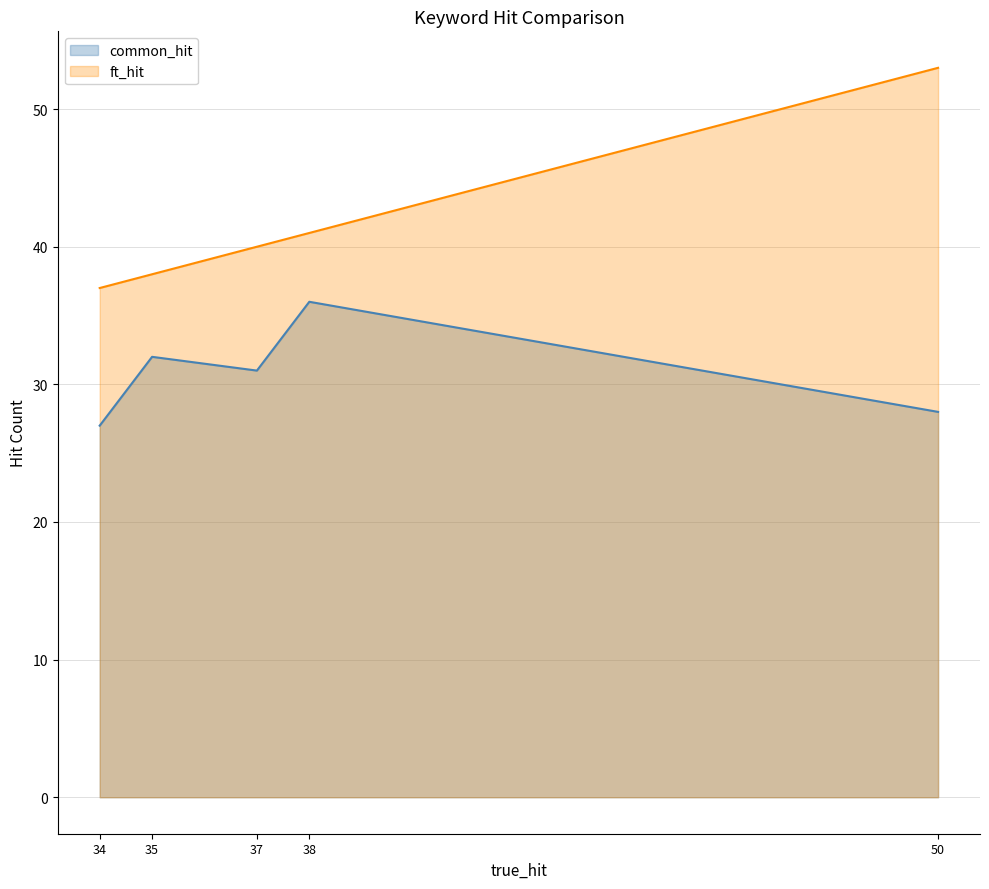

Is it true that ft_hit equals 28 at cryptography?

False